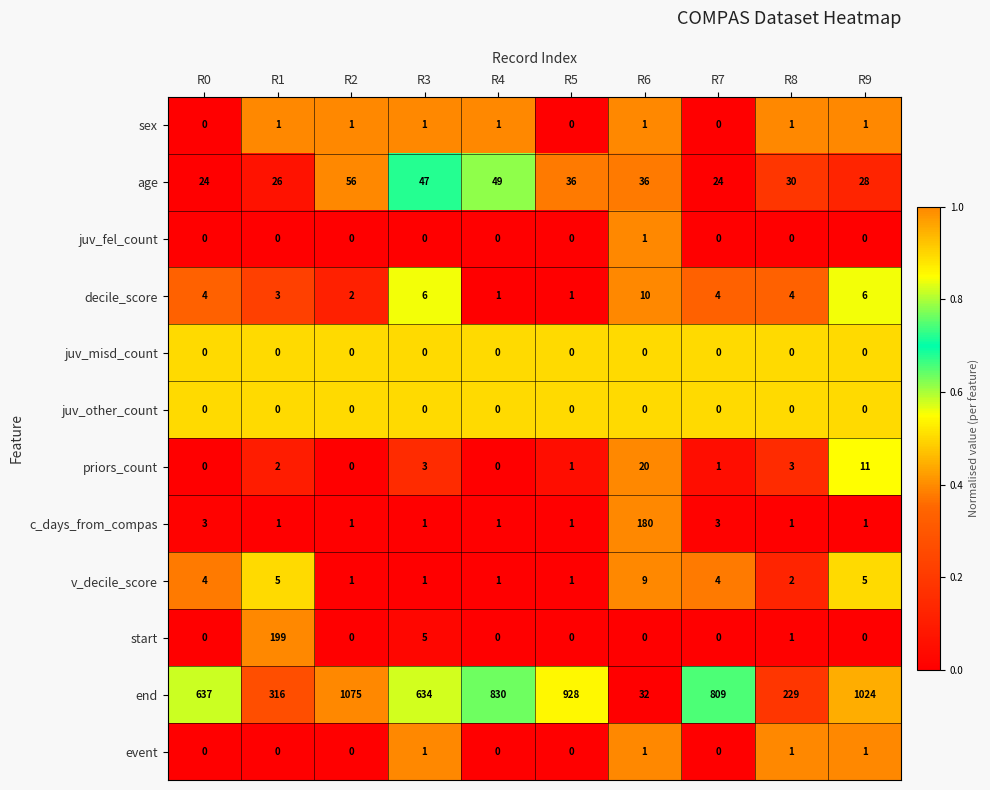

What is the total value across all series at R8?

272